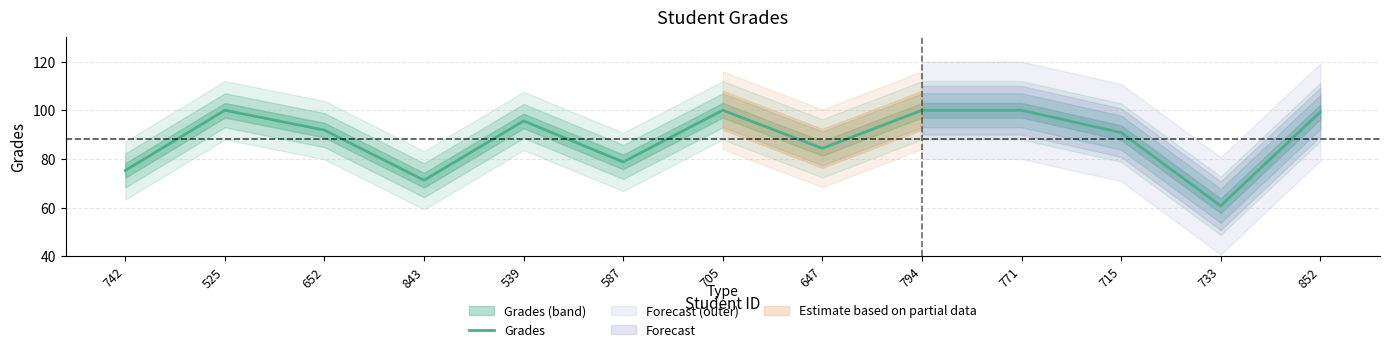

What is the change in value from 742 to 843?

-4.0